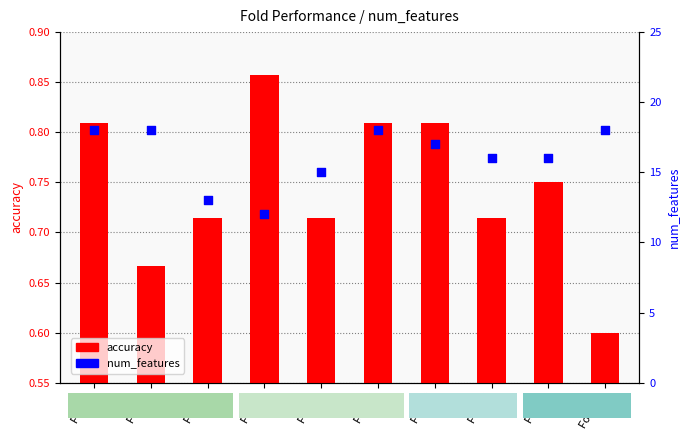

Which series has the largest total across all categories?

num_features